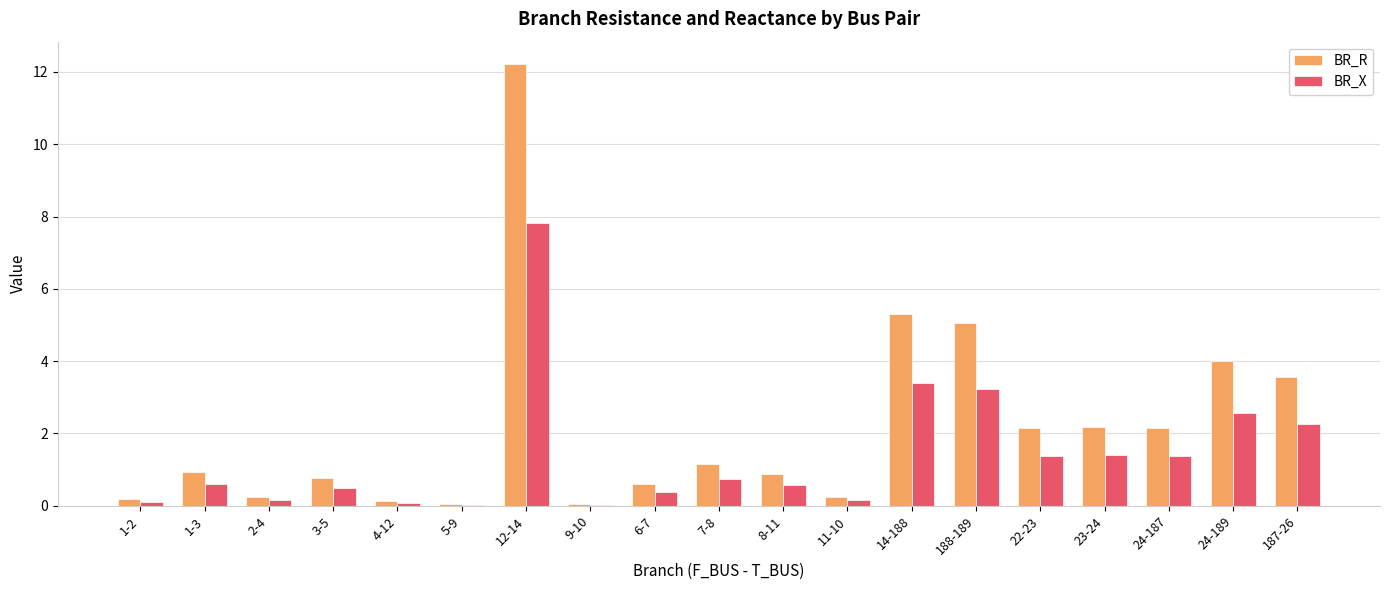

Is it true that BR_R equals 1.0 at 6-7?

False